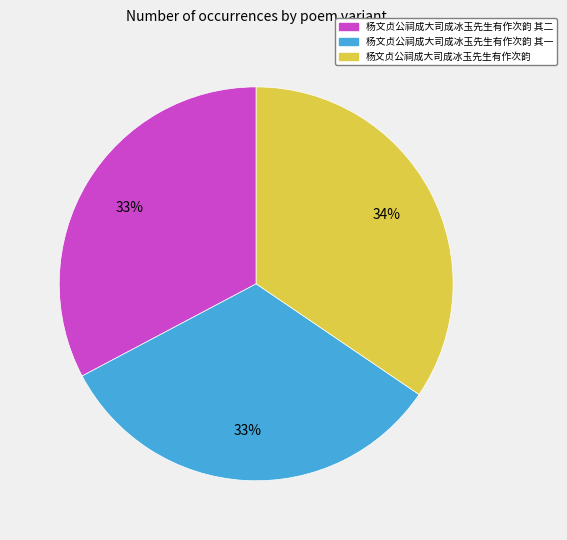

To the nearest percent, what is the average slice percentage?

33%